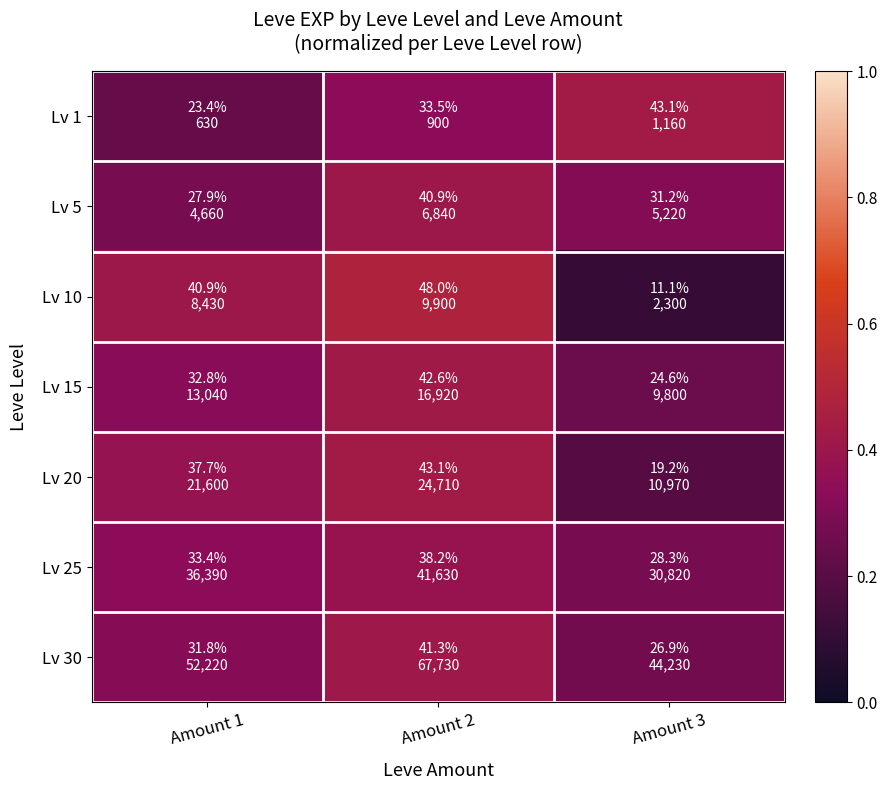

Reading left to right, list all the values displayed in this chart.

Lv 1: Amount 1=0.2	Amount 2=0.3	Amount 3=0.4
Lv 5: Amount 1=0.3	Amount 2=0.4	Amount 3=0.3
Lv 10: Amount 1=0.4	Amount 2=0.5	Amount 3=0.1
Lv 15: Amount 1=0.3	Amount 2=0.4	Amount 3=0.2
Lv 20: Amount 1=0.4	Amount 2=0.4	Amount 3=0.2
Lv 25: Amount 1=0.3	Amount 2=0.4	Amount 3=0.3
Lv 30: Amount 1=0.3	Amount 2=0.4	Amount 3=0.3